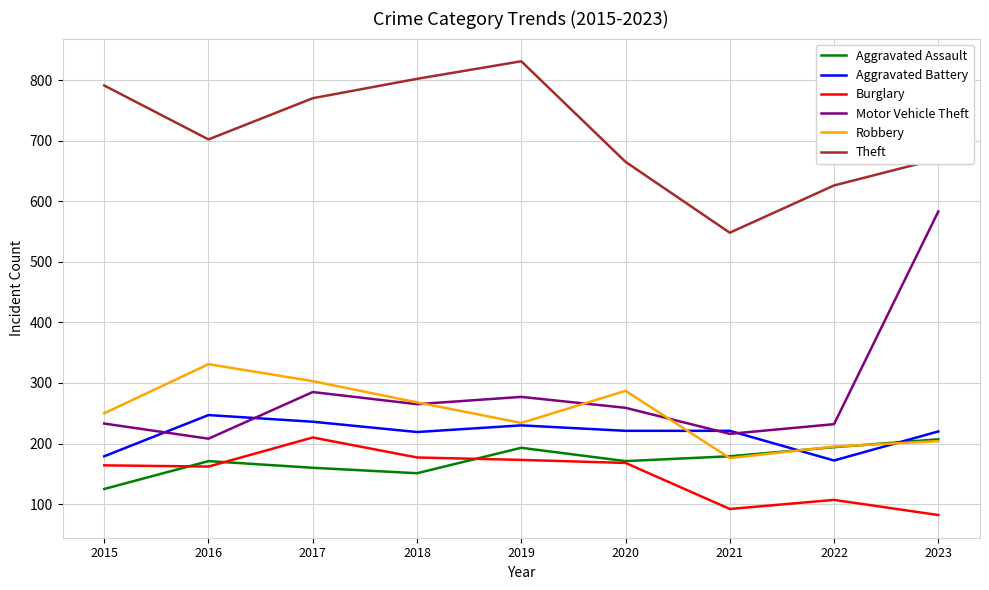

Is it true that Aggravated Assault equals 194 at 2022?

True